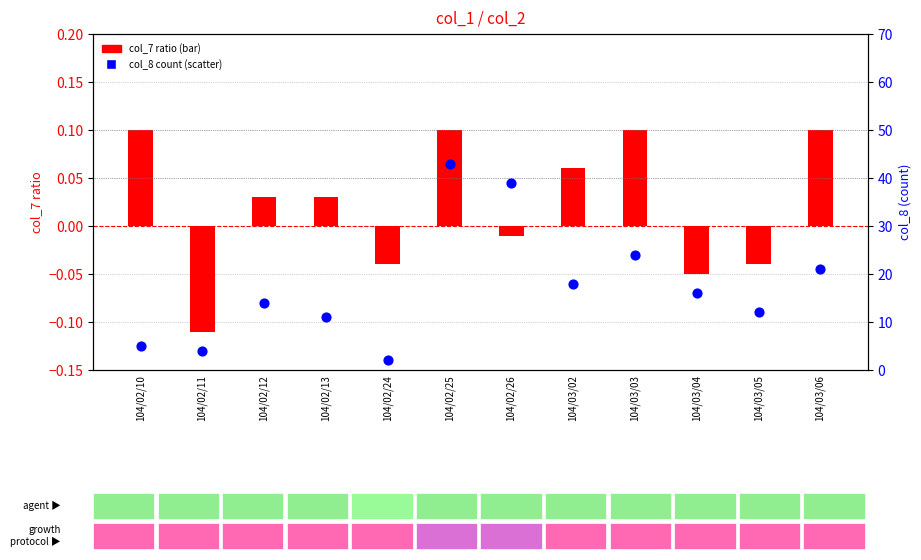

Which series has the widest spread of Y values?

col_8 count